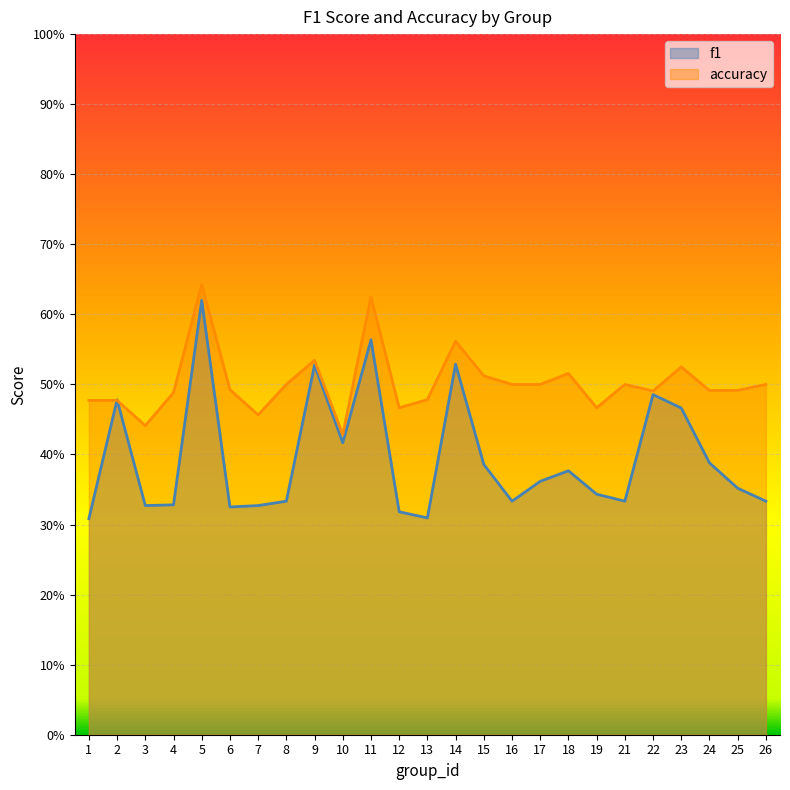

Reading left to right, what are all the values shown in this chart?

f1: 1=0.3	2=0.5	3=0.3	4=0.3	5=0.6	6=0.3	7=0.3	8=0.3	9=0.5	10=0.4	11=0.6	12=0.3	13=0.3	14=0.5	15=0.4	16=0.3	17=0.4	18=0.4	19=0.3	21=0.3	22=0.5	23=0.5	24=0.4	25=0.4	26=0.3
accuracy: 1=0.5	2=0.5	3=0.4	4=0.5	5=0.6	6=0.5	7=0.5	8=0.5	9=0.5	10=0.4	11=0.6	12=0.5	13=0.5	14=0.6	15=0.5	16=0.5	17=0.5	18=0.5	19=0.5	21=0.5	22=0.5	23=0.5	24=0.5	25=0.5	26=0.5